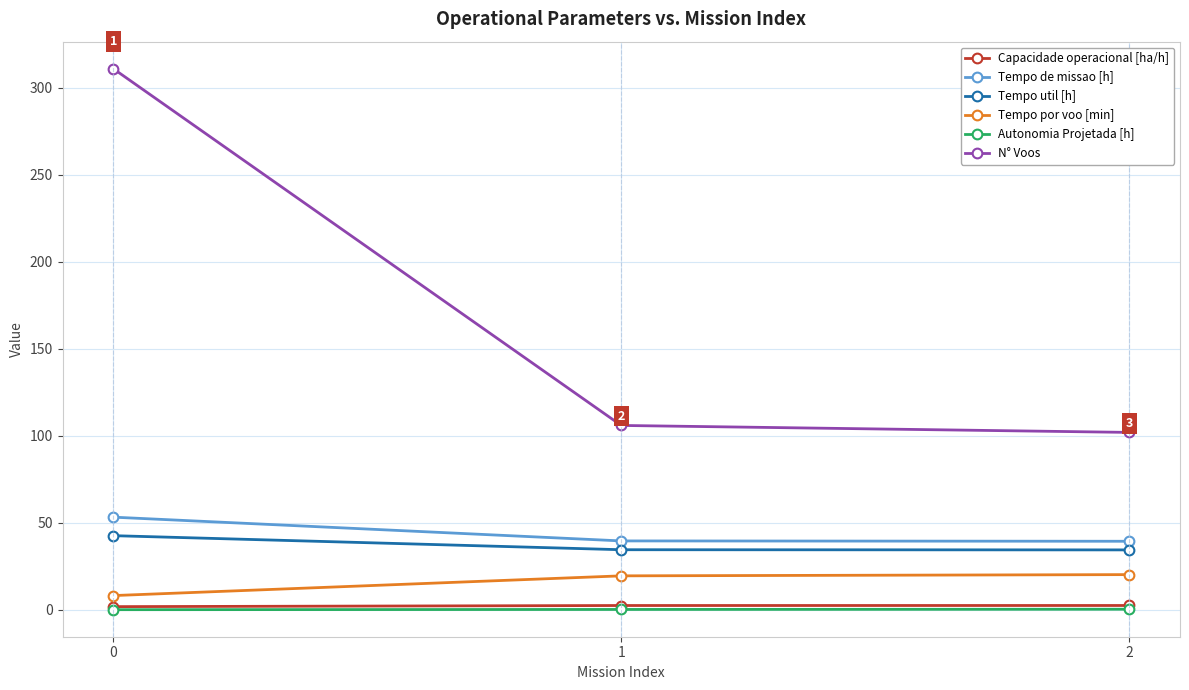

True or false: Tempo por voo [min] has a value of 32.5 at 1.

False